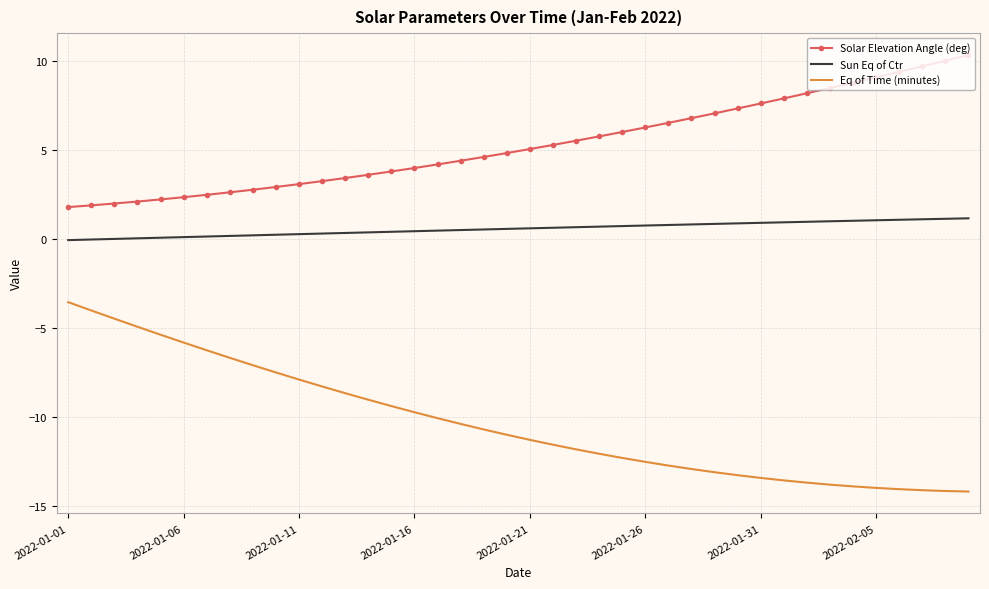

True or false: Sun Eq of Ctr and Eq of Time (minutes) intersect in this chart.

False